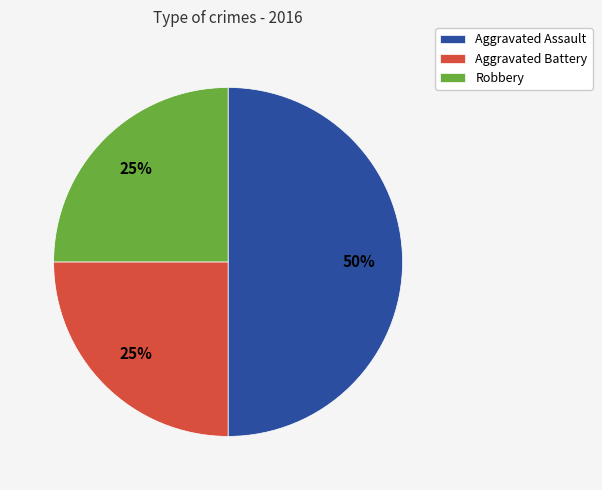

To the nearest percent, what is the difference between the largest and smallest slice percentages?

25%